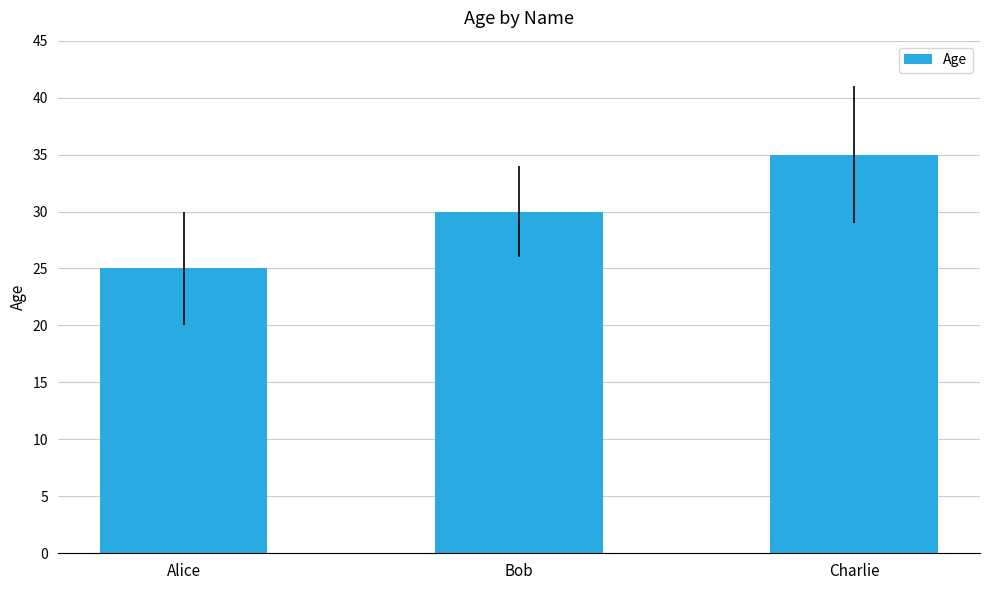

What is the difference between the values at Bob and Charlie?

5